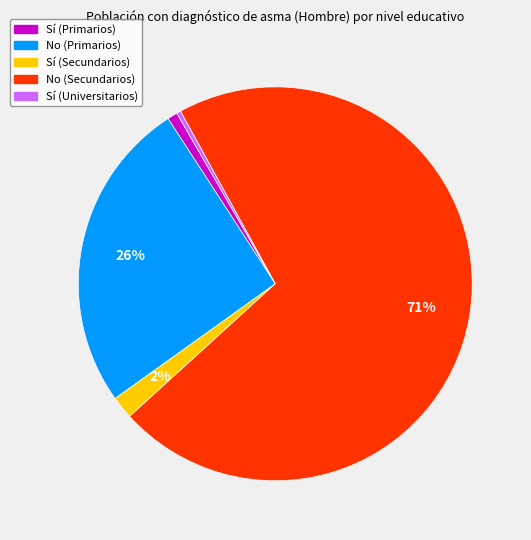

Is the sum of Sí (Universitarios) and Sí (Primarios) greater than half?

No